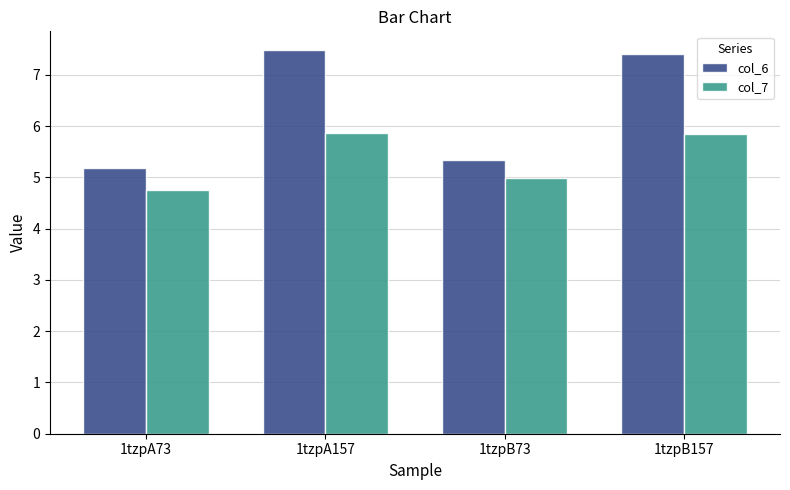

What is the highest value of the col_7 series?

5.9